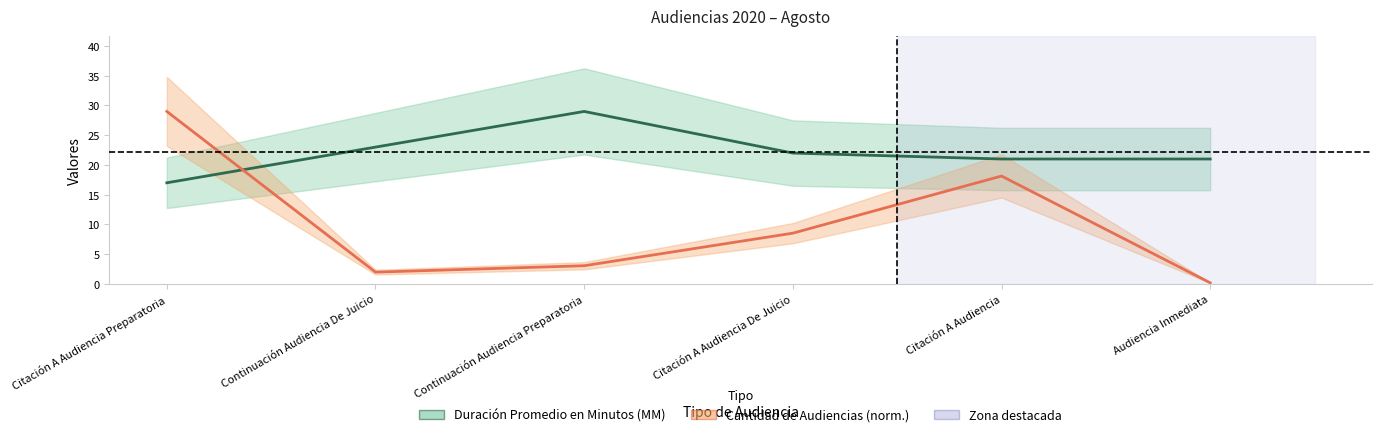

True or false: Duración Promedio en Minutos (MM) has more than 0 points higher than both neighbors.

True